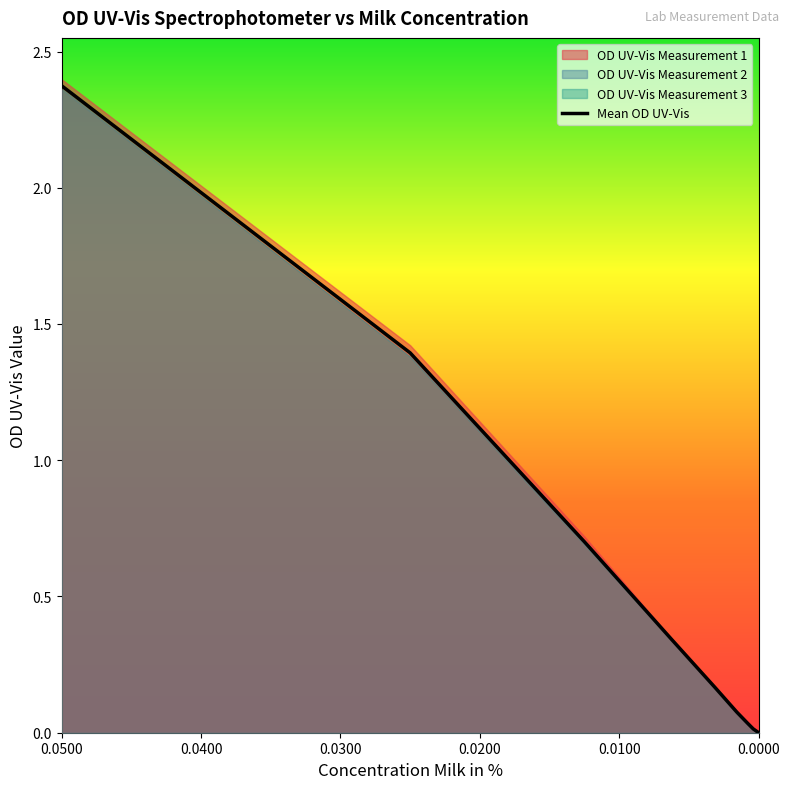

At which label is the value closest to 1?

0.0200